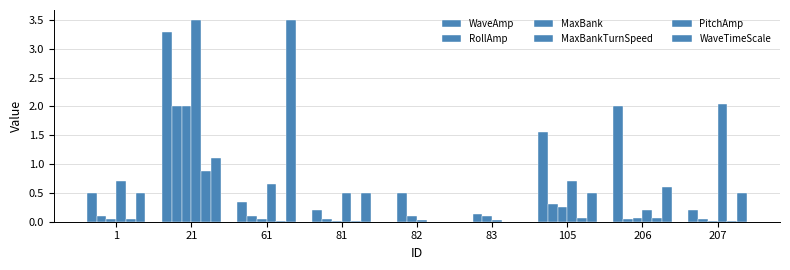

True or false: MaxBank has a value of 0.0 at 207.

True